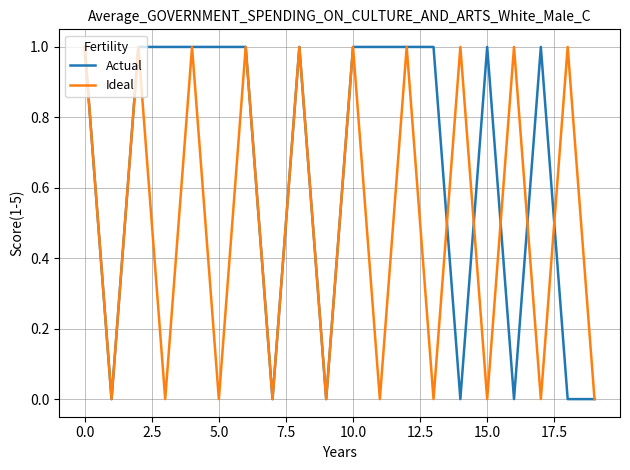

Which series has the largest total across all categories?

Actual